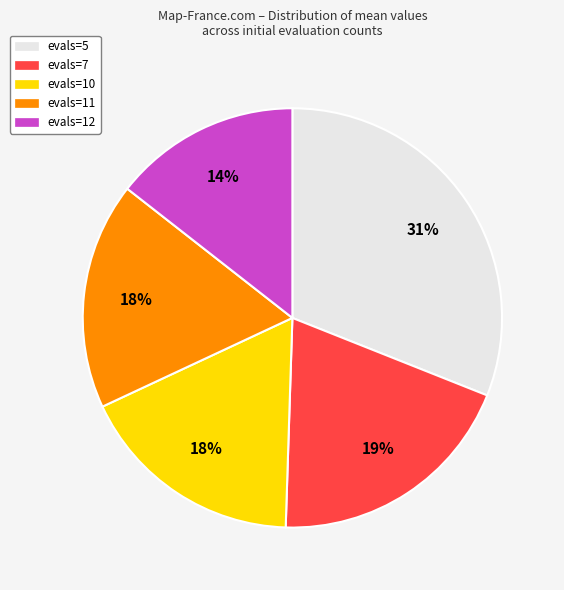

To the nearest percent, what percentage of the pie is evals=5?

31%